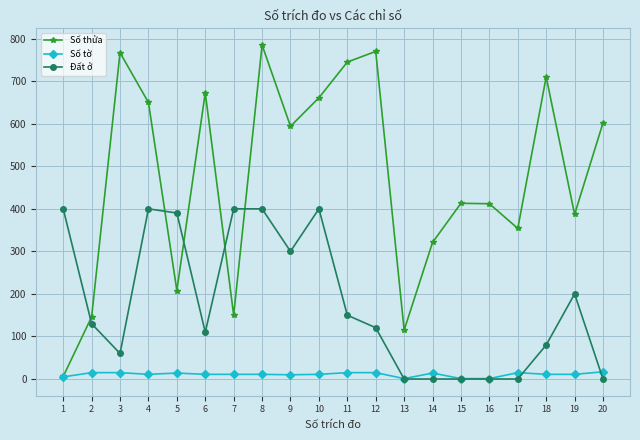

At which label does Số tờ first exceed 11?

2